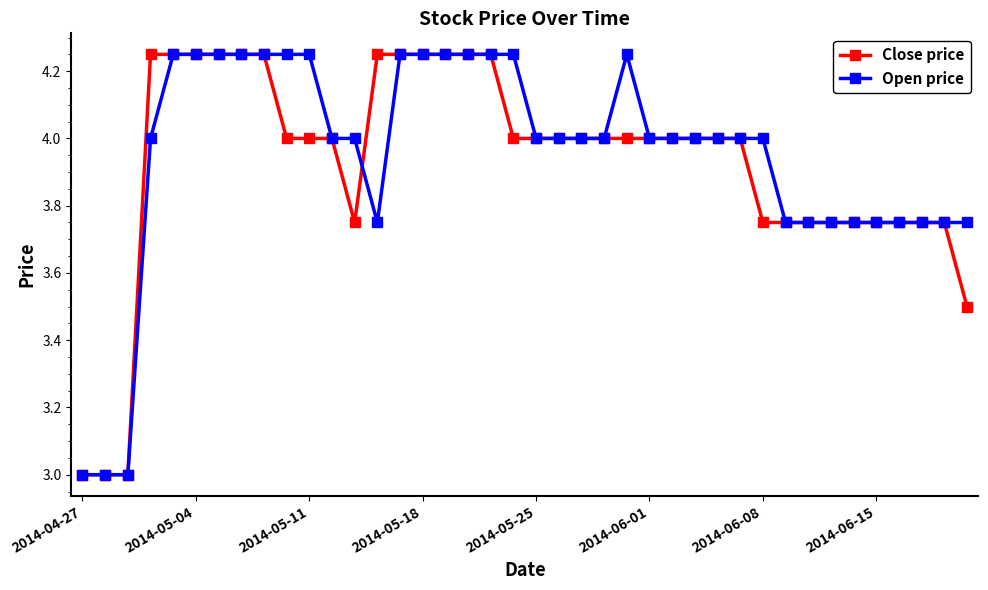

What is the minimum value for Open price?

3.0